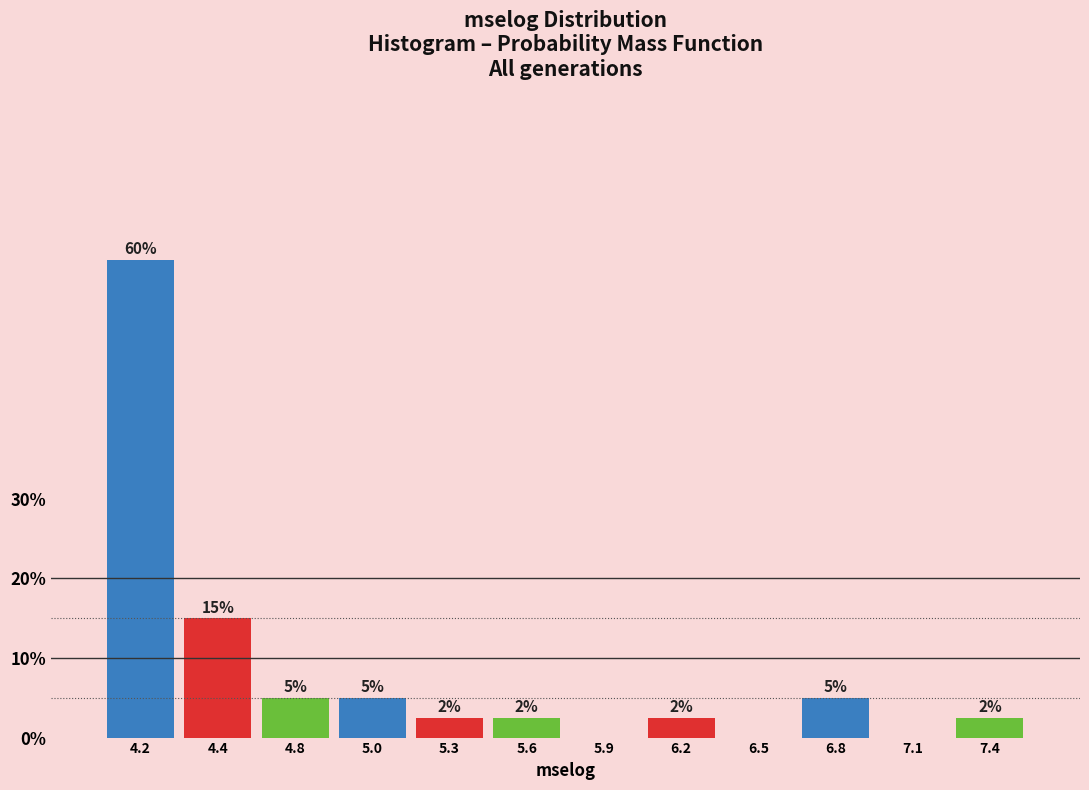

What is the change in value from 4.4 to 5.0?

-10.0